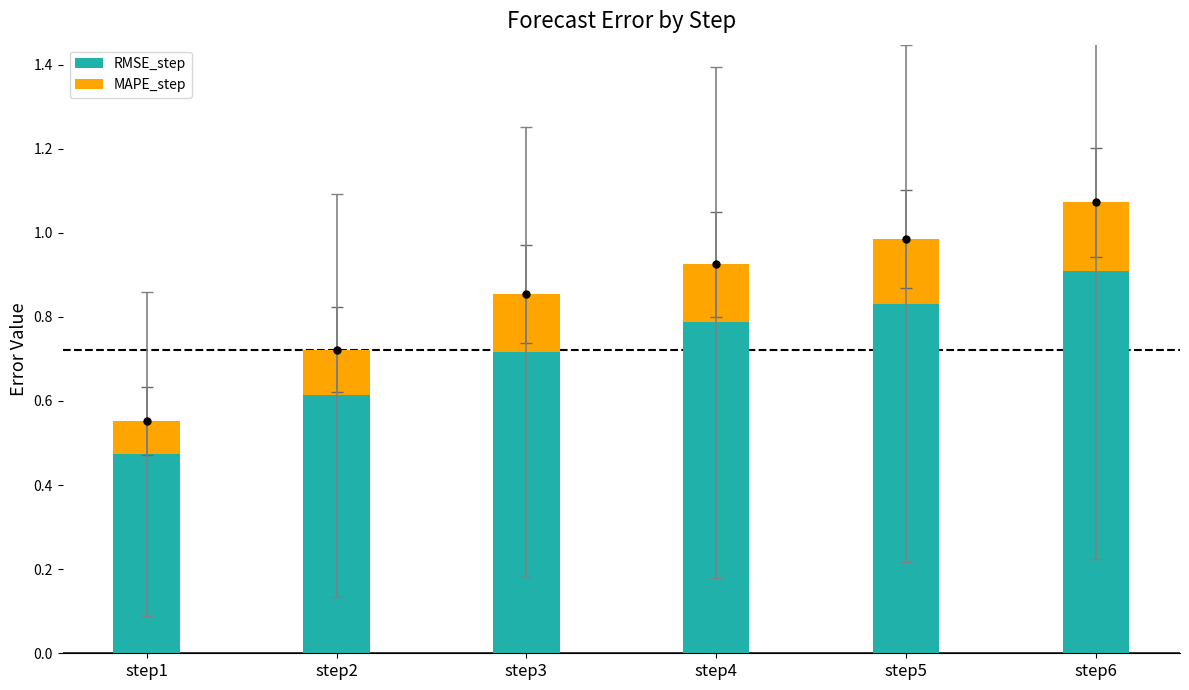

Which category has the lowest value in the RMSE_step series?

step1